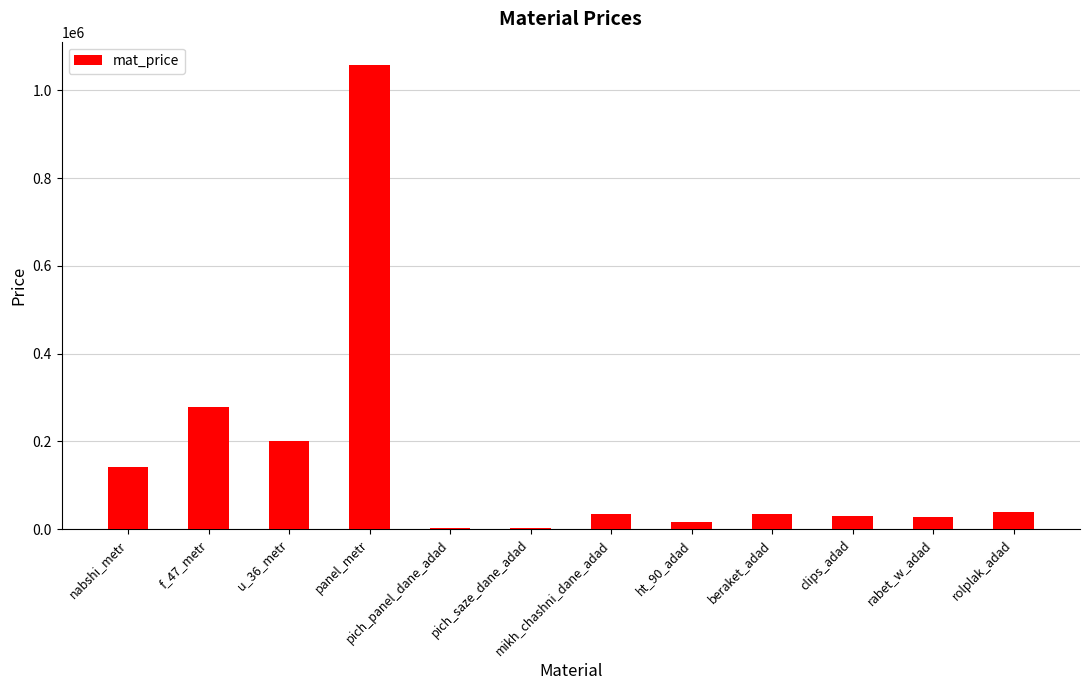

What is the change in value from pich_panel_dane_adad to rolplak_adad?

+37460